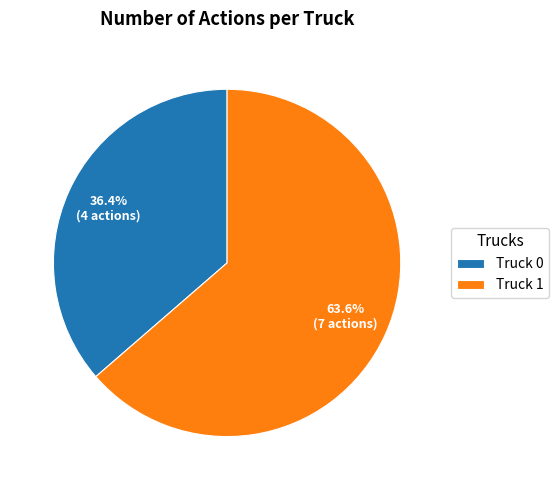

To the nearest percent, what is the difference between the largest and smallest slice percentages?

27%